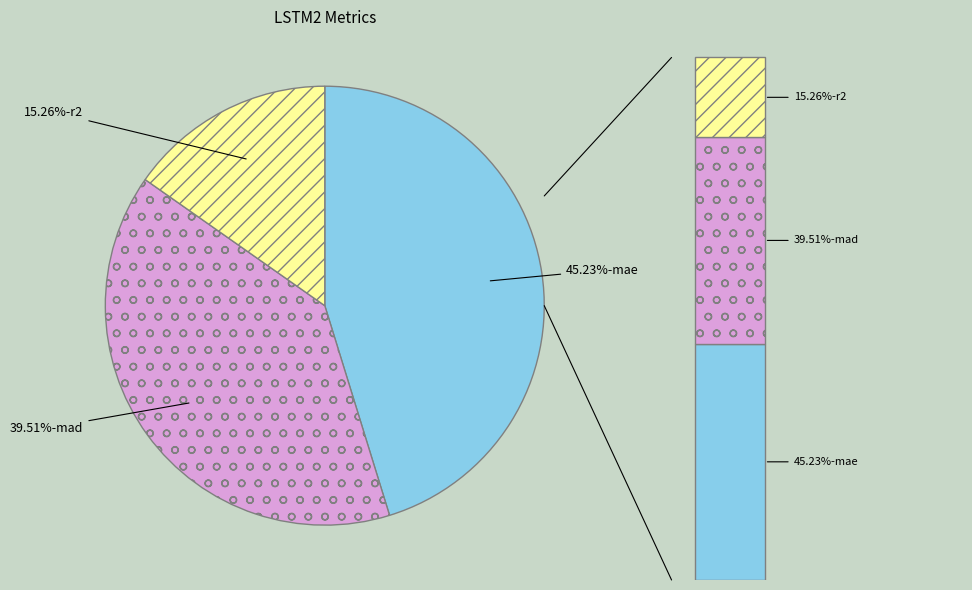

What is the smallest slice in the pie chart?

r2